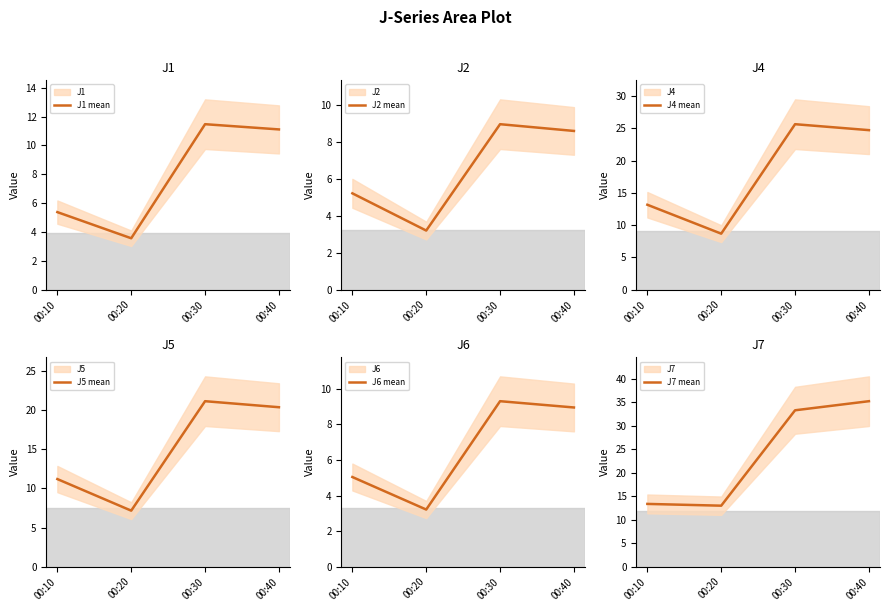

What is the sum of the J2 mean values at 00:30 and 00:40?

17.5